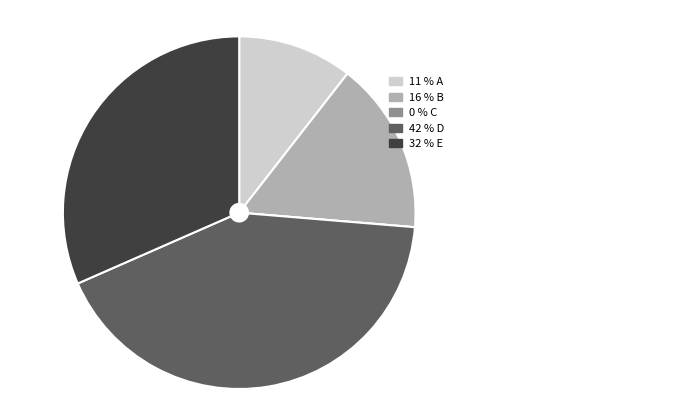

Is there any slice that represents more than half of the pie?

No